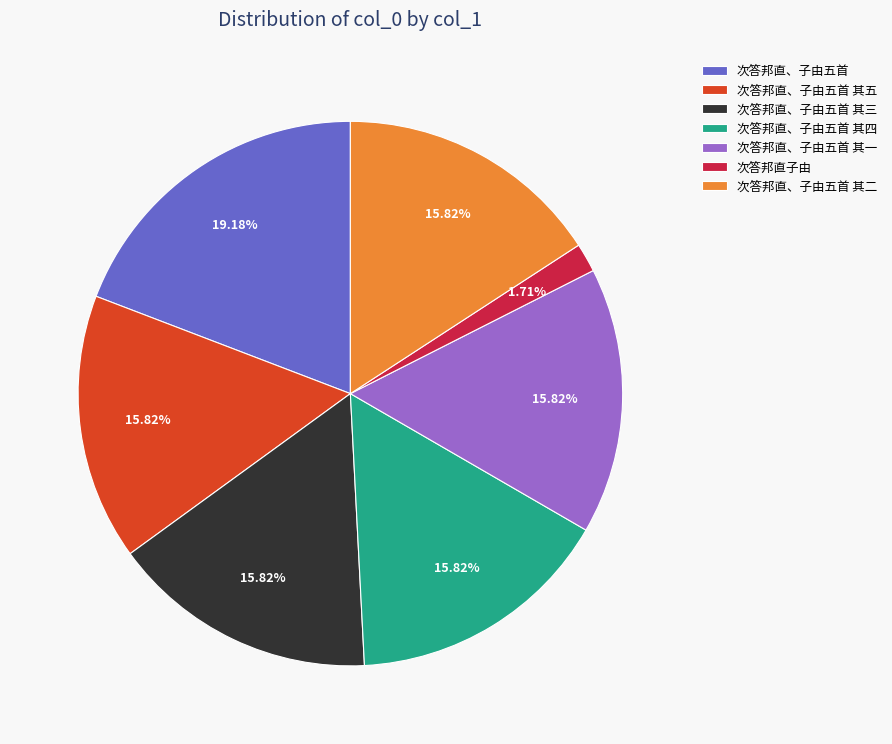

Approximately how many times larger is the value at 次答邦直、子由五首 其四 compared to 次答邦直、子由五首 其一?

1.0